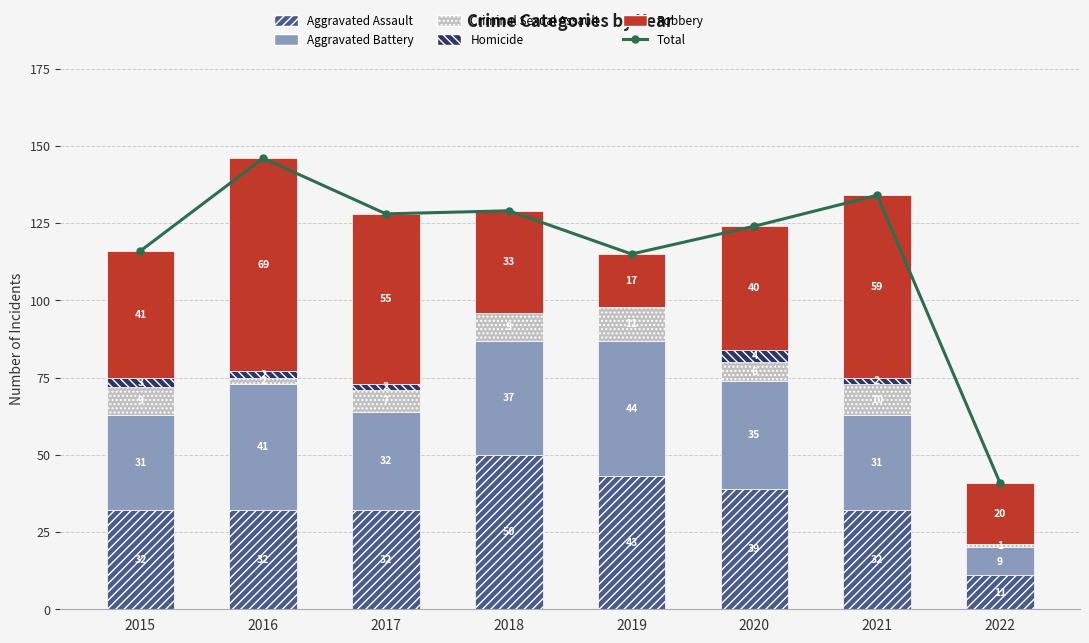

Does the chart contain any negative values?

No